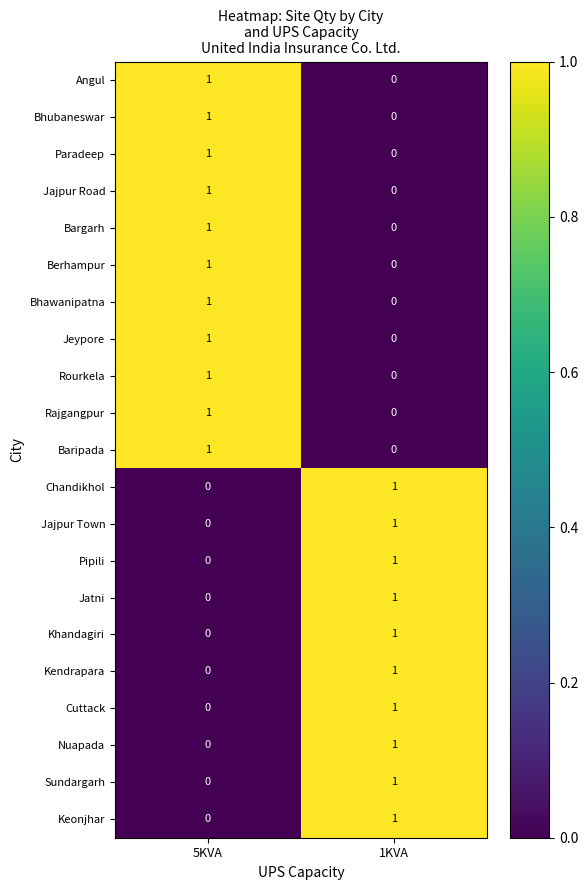

The value of Pipili at 1KVA is 2. True or false?

False